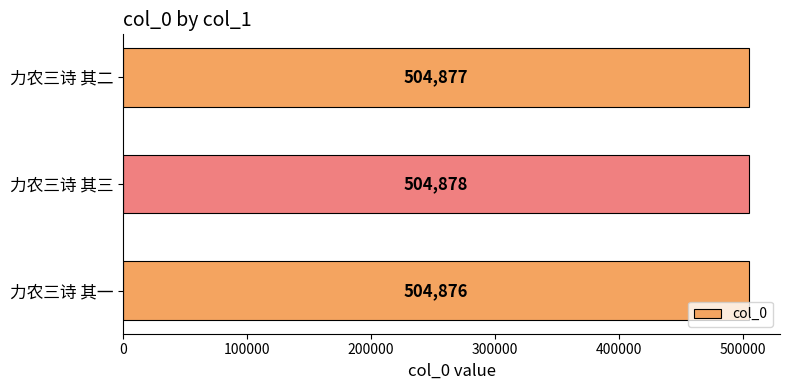

What is the minimum value shown in the chart?

504876